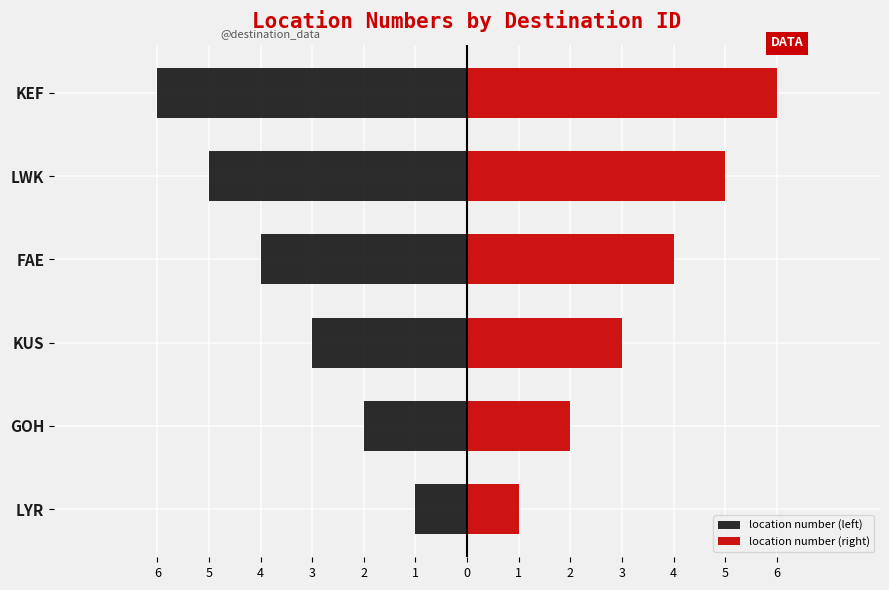

Are the bars grouped side by side (vs. stacked)?

Yes